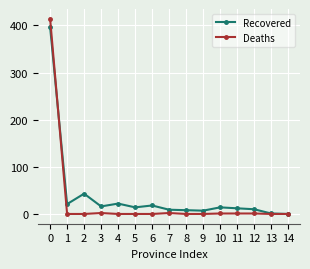

True or false: Deaths has a value of 694 at 0.

False